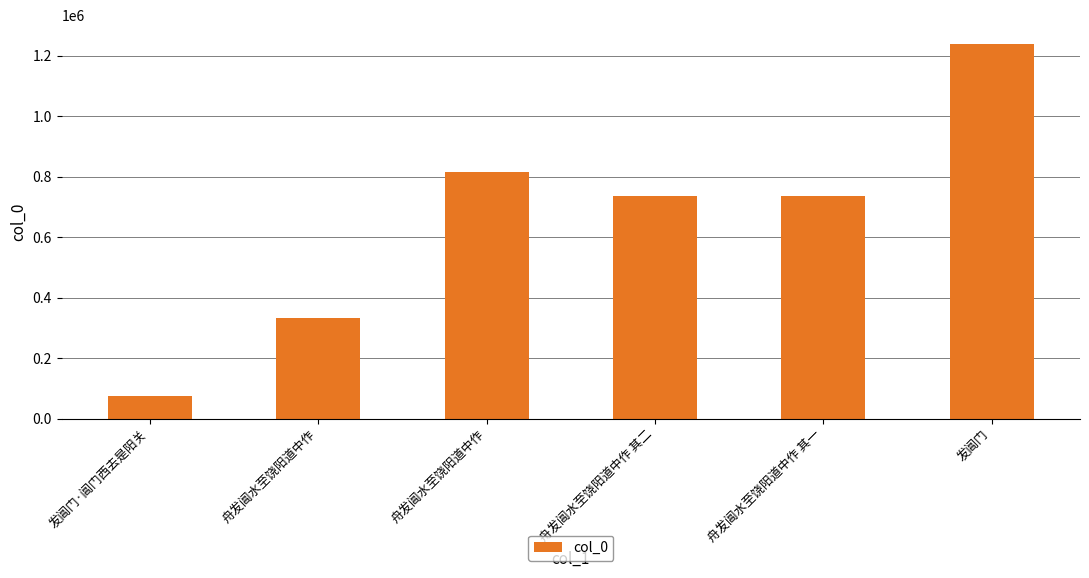

How many categories are shown in the chart?

6